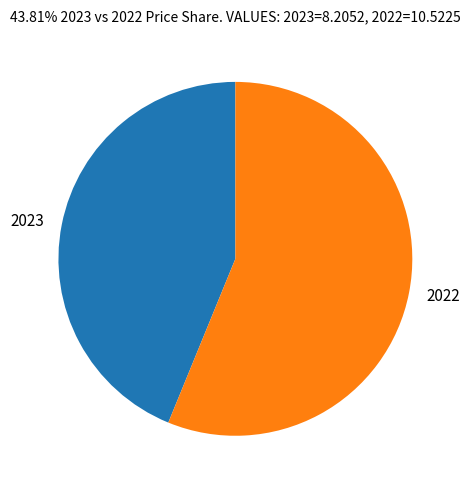

Count the number of slices in the pie.

2